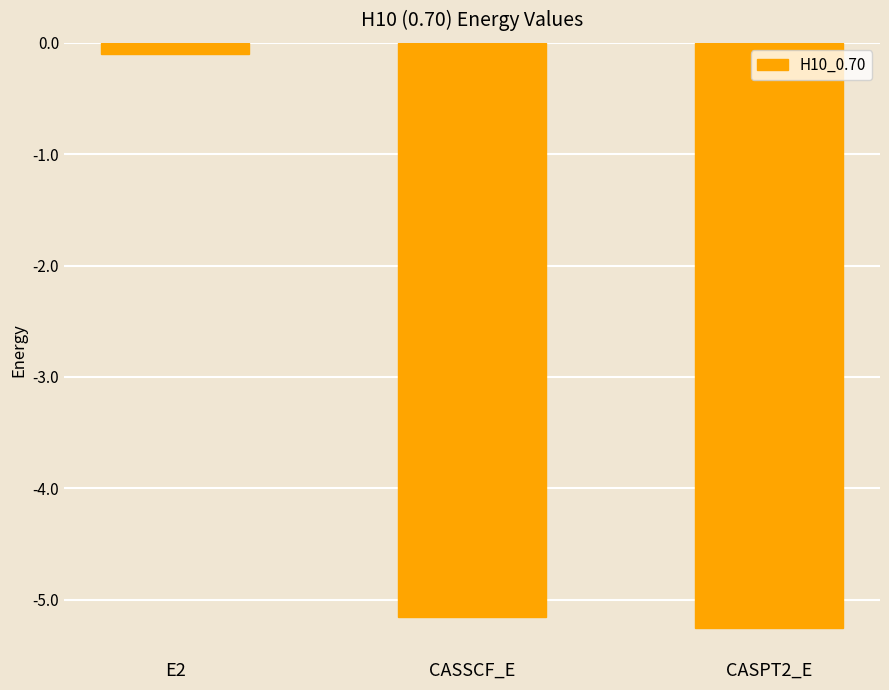

What position from the left is CASSCF_E?

2